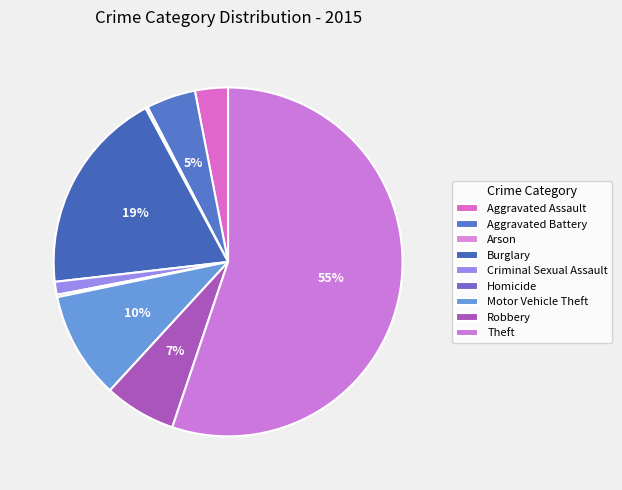

What is the total percentage of Aggravated Assault and Aggravated Battery?

7.6%